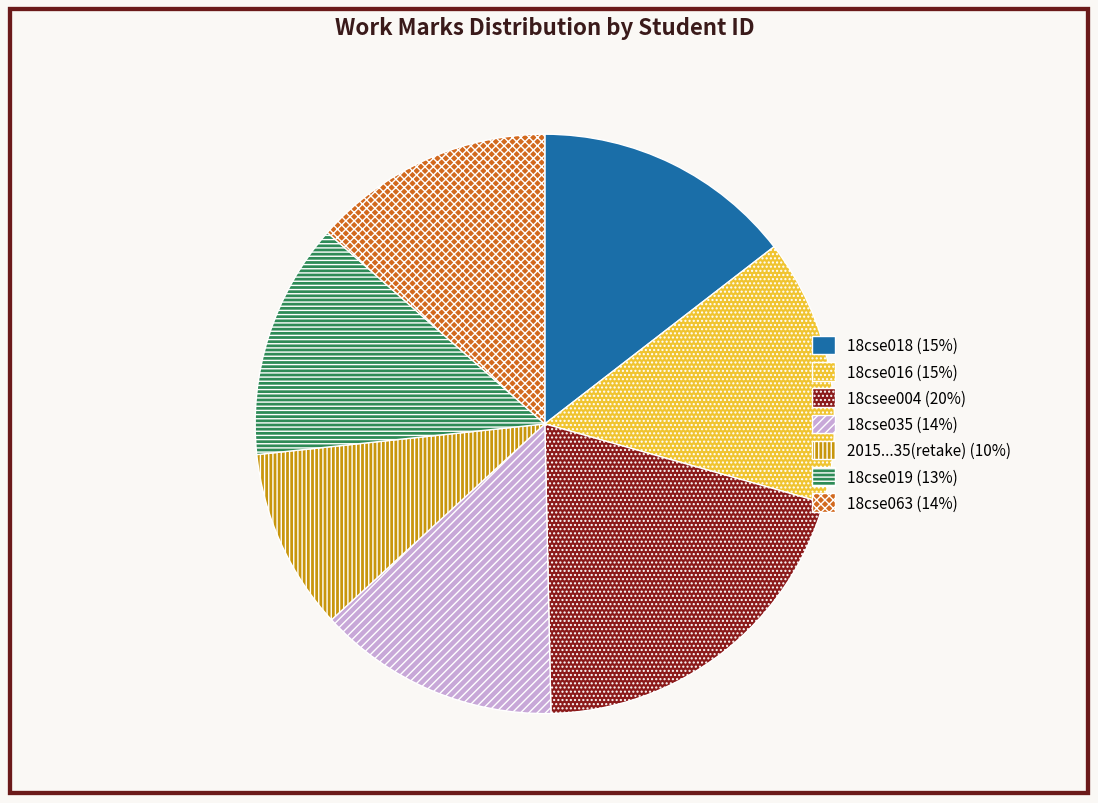

Is 2015...35(retake) the majority of the pie?

No